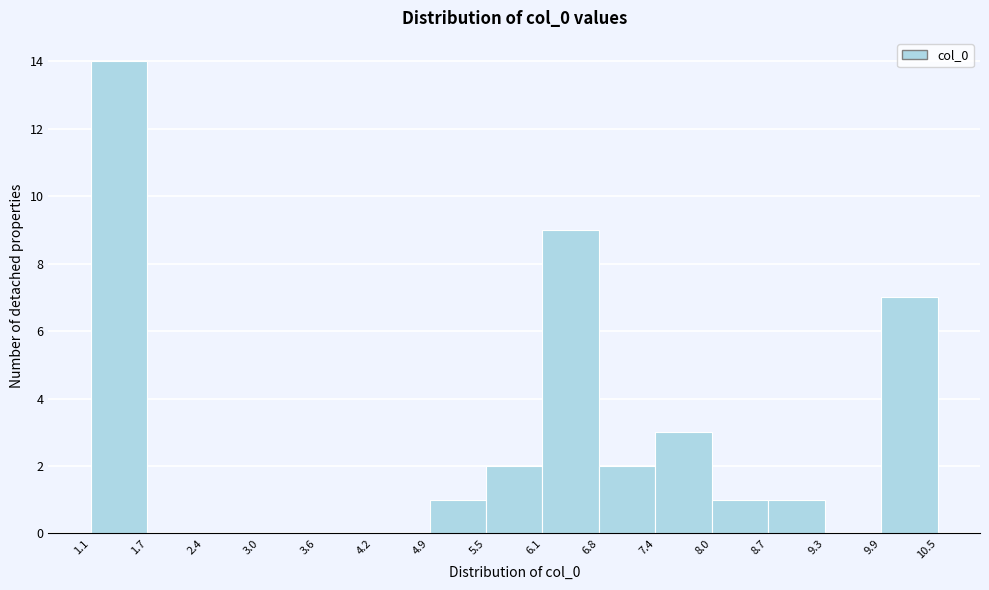

Which range on the x-axis has the tallest bar?

1.1 to 1.7